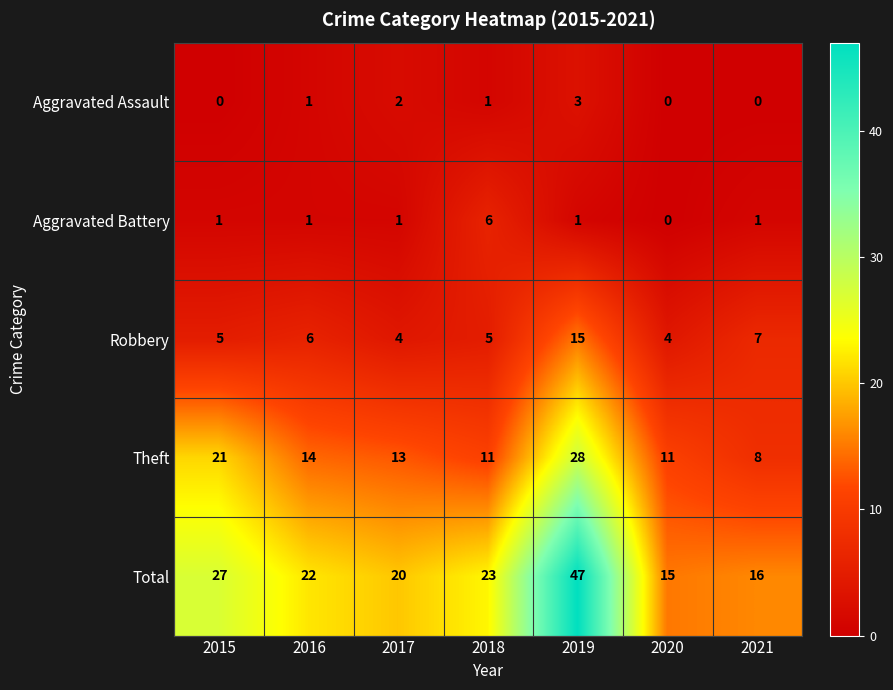

How many distinct data groups are displayed?

5